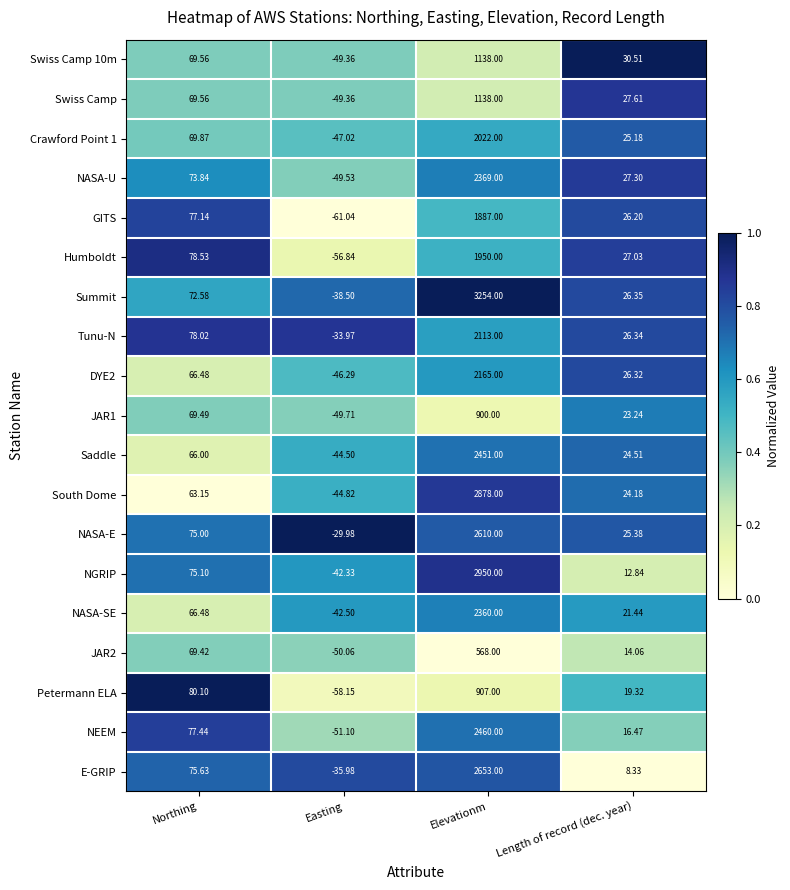

List the labels in order of NASA-SE value, smallest first.

Easting, Length of record (dec. year), Northing, Elevationm